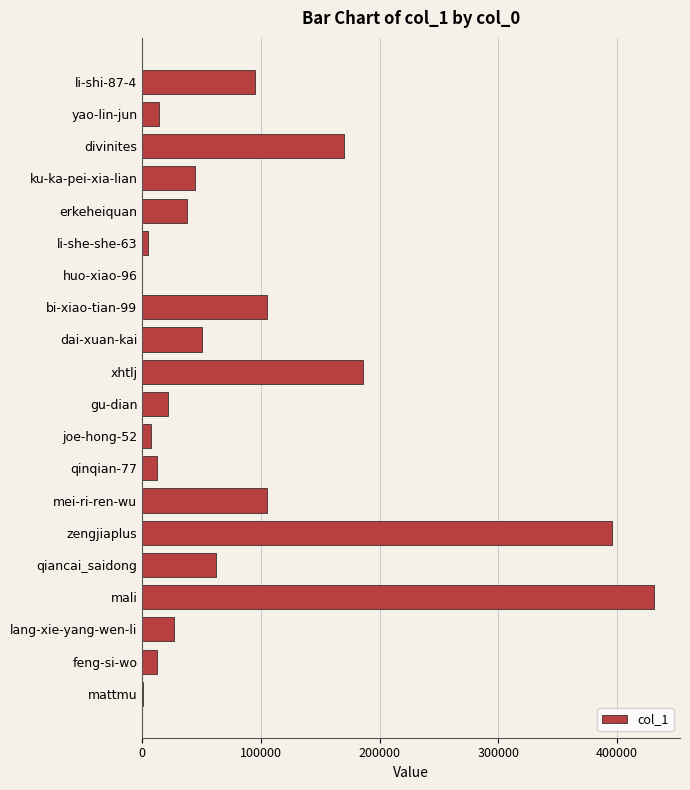

At which label is the value closest to 215769?

xhtlj